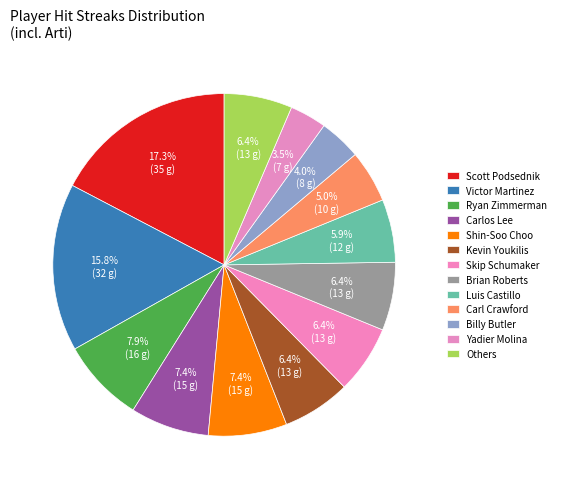

How many slices are in this pie chart?

13